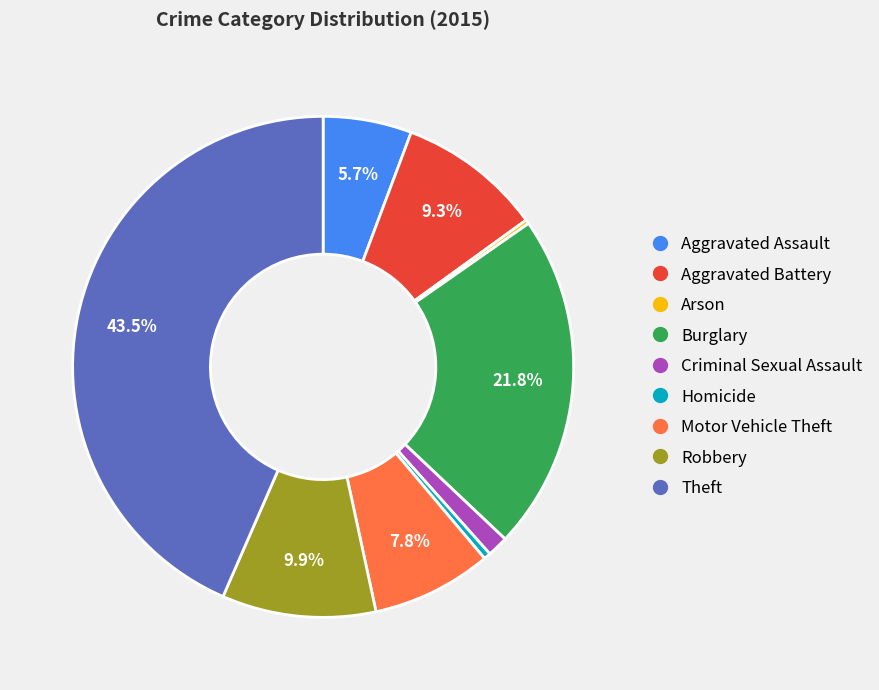

What percentage is the Aggravated Battery slice, to the nearest percent?

9%